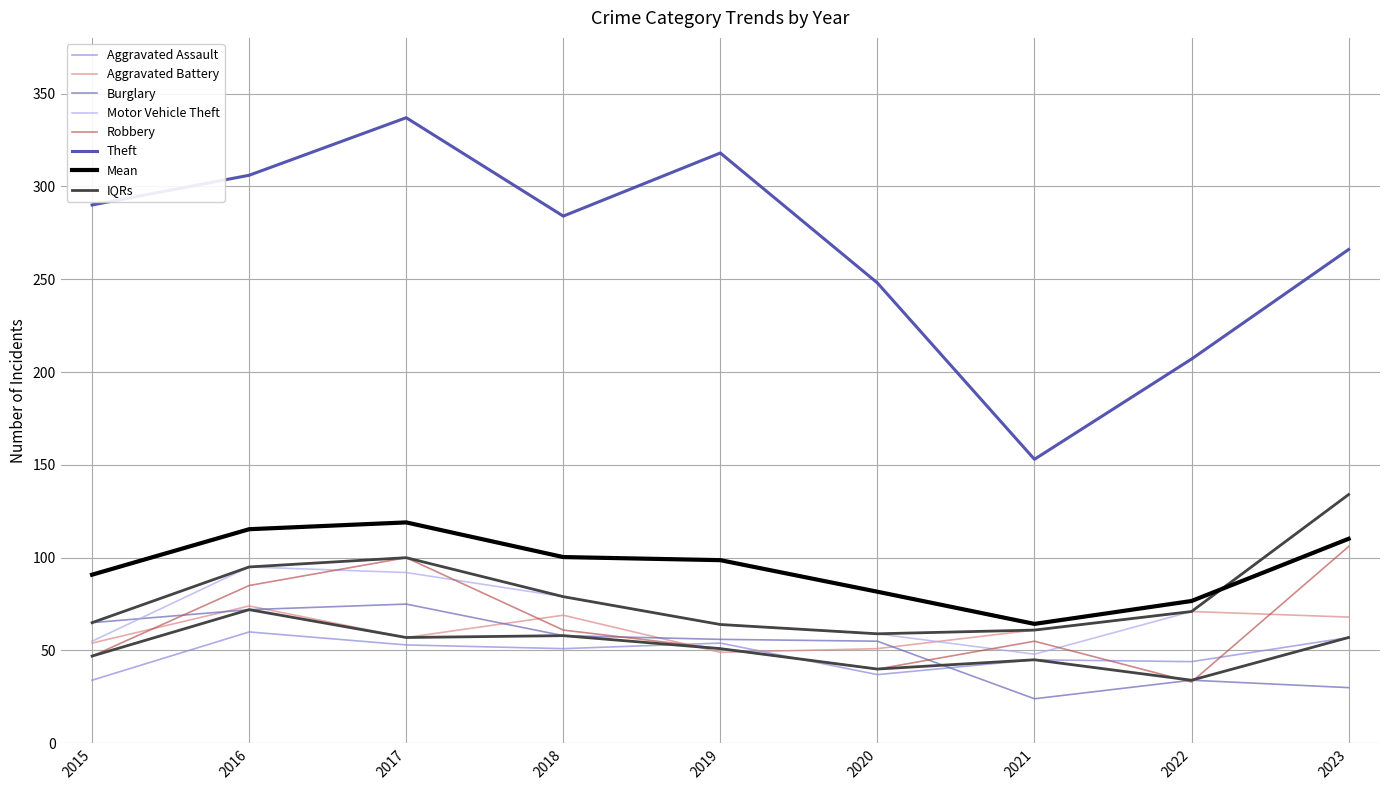

Which series has the largest range (max minus min)?

Theft